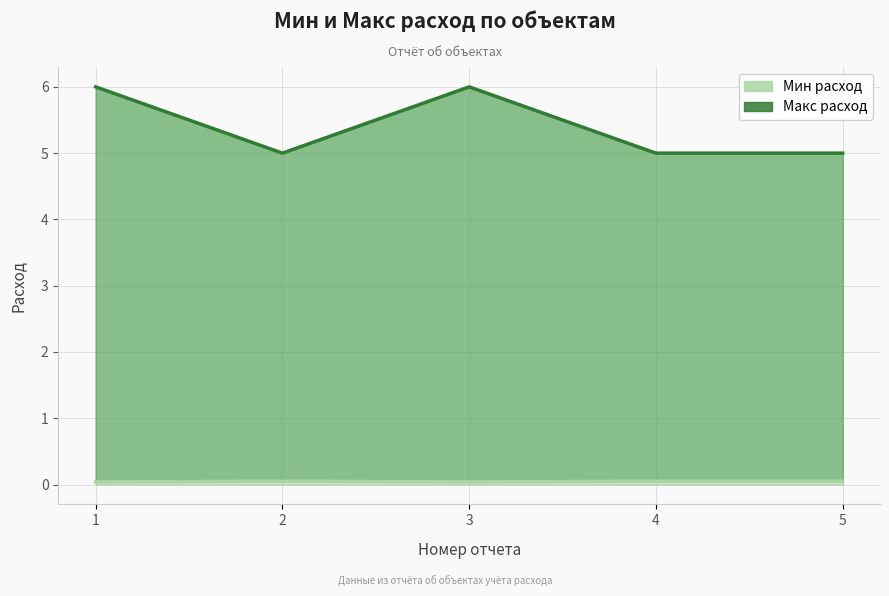

Where is the first local minimum for Мин расход?

3